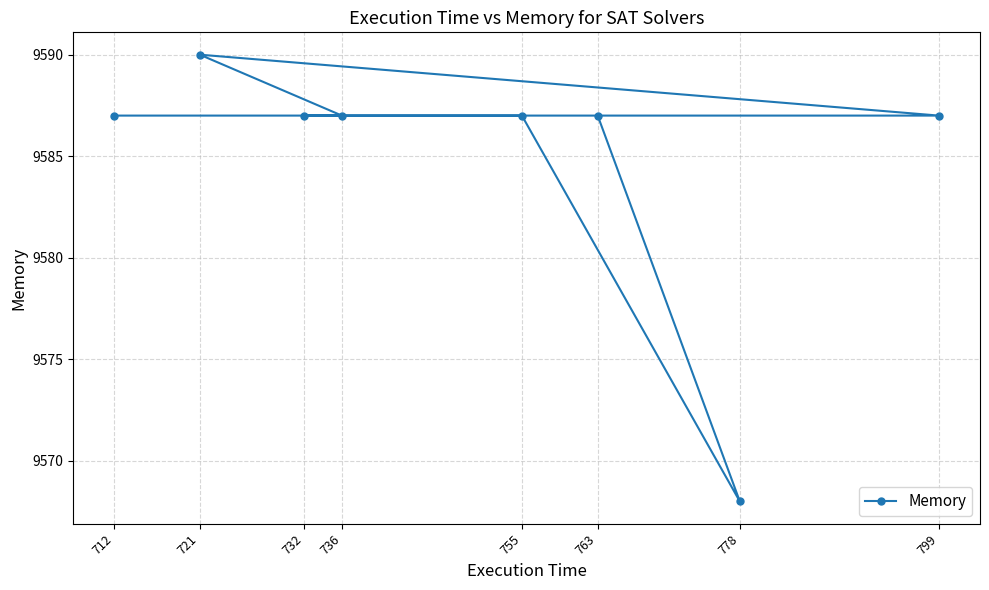

What is the sum of the values at 721 and 712?

19177